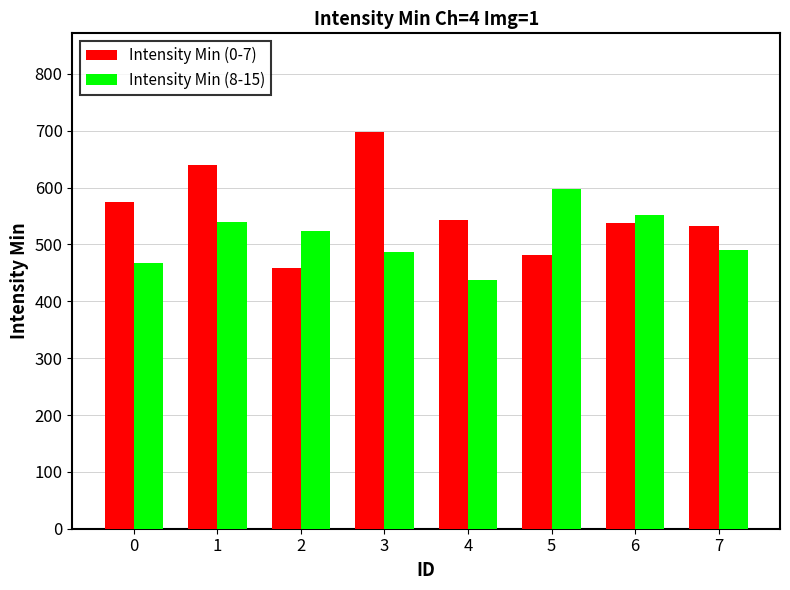

List the series in order of their peak value, highest first.

Intensity Min (0-7), Intensity Min (8-15)